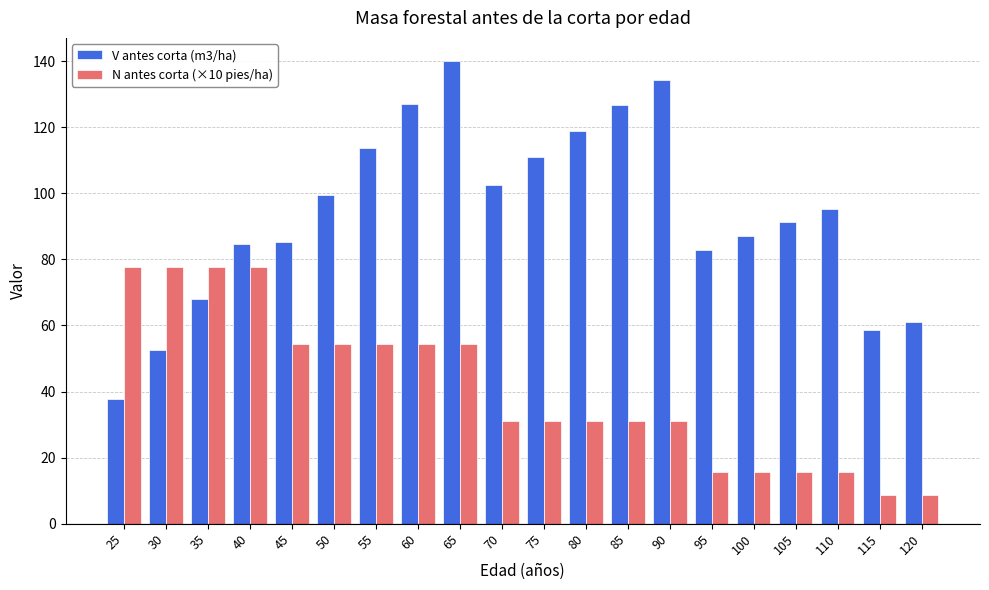

How many bars are there in each group?

2